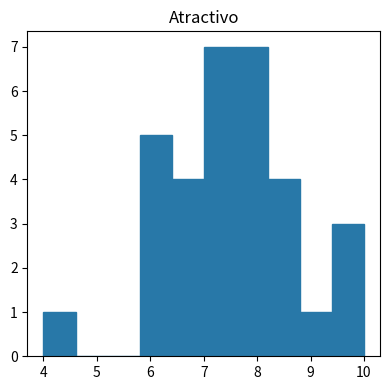

Reading left to right, list every bar in this chart as the range it spans on the x-axis followed by its height. The values are not printed on the chart, so give them approximately, as read against the axis.

4.0 to 4.6: 1
4.6 to 5.2: 0
5.2 to 5.8: 0
5.8 to 6.4: 5
6.4 to 7.0: 4
7.0 to 7.6: 7
7.6 to 8.2: 7
8.2 to 8.8: 4
8.8 to 9.4: 1
9.4 to 10.0: 3